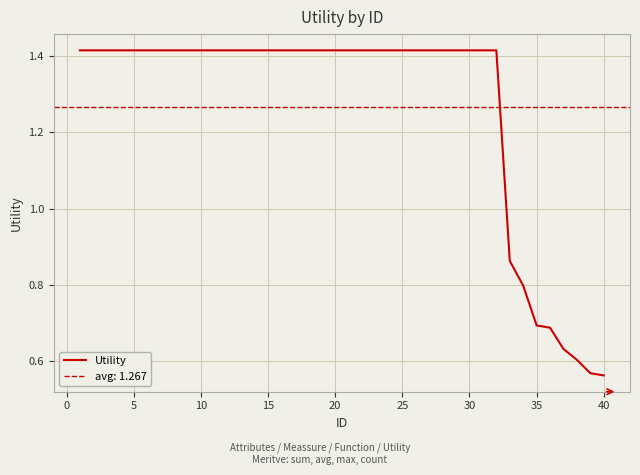

Reading left to right, transcribe all the data shown in this chart.

1.4	1.4	1.4	1.4	1.4	1.4	1.4	1.4	1.4	1.4	1.4	1.4	1.4	1.4	1.4	1.4	1.4	1.4	1.4	1.4	1.4	1.4	1.4	1.4	1.4	1.4	1.4	1.4	1.4	1.4	1.4	1.4	0.9	0.8	0.7	0.7	0.6	0.6	0.6	0.6